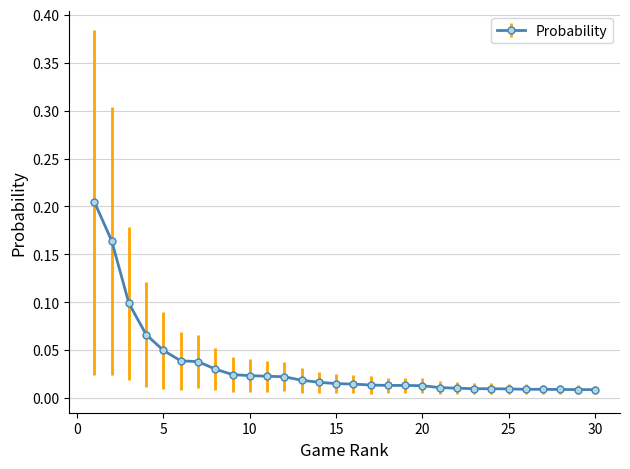

Reading right to left, list all the values displayed in this chart.

0.0	0.0	0.0	0.0	0.0	0.0	0.0	0.0	0.0	0.0	0.0	0.0	0.0	0.0	0.0	0.0	0.0	0.0	0.0	0.0	0.0	0.0	0.0	0.0	0.0	0.0	0.1	0.1	0.2	0.2